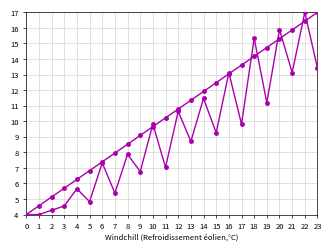

The value of s at 12 is 19.0. True or false?

False